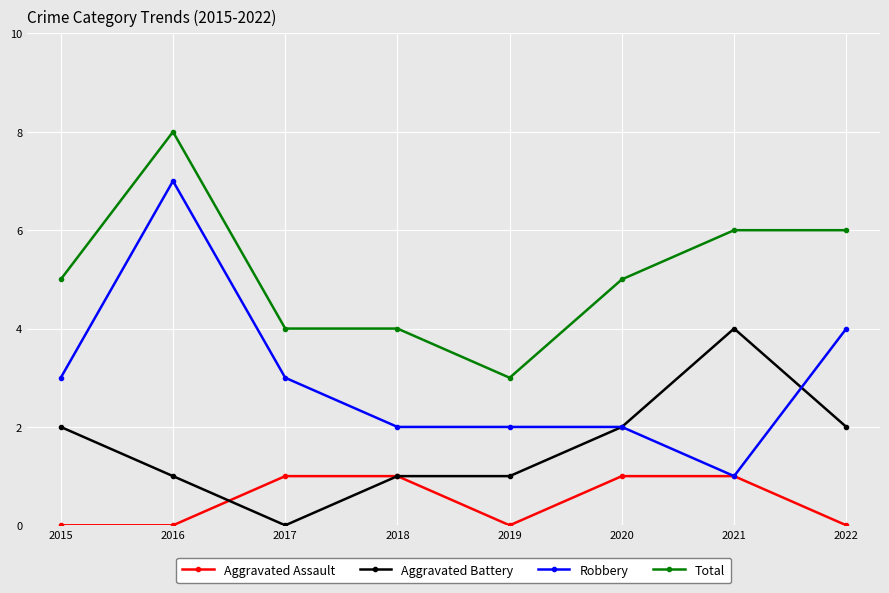

Where is the first local maximum for Robbery?

2016